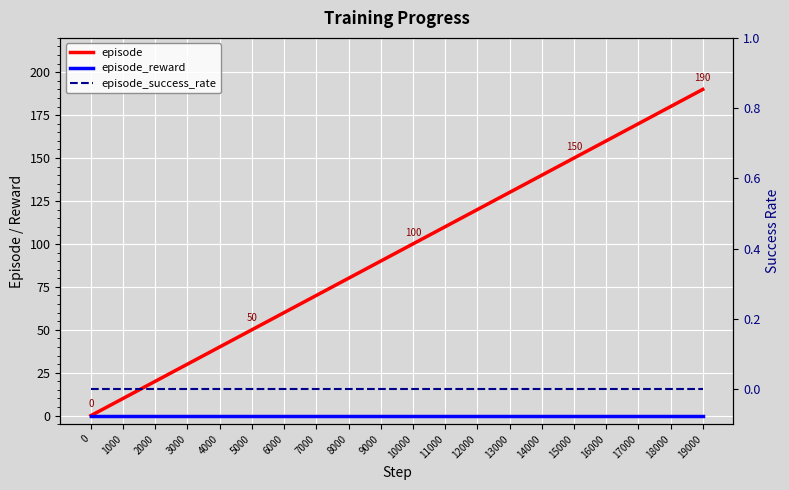

List the series in order of their peak value, lowest first.

episode_reward, episode_success_rate, episode